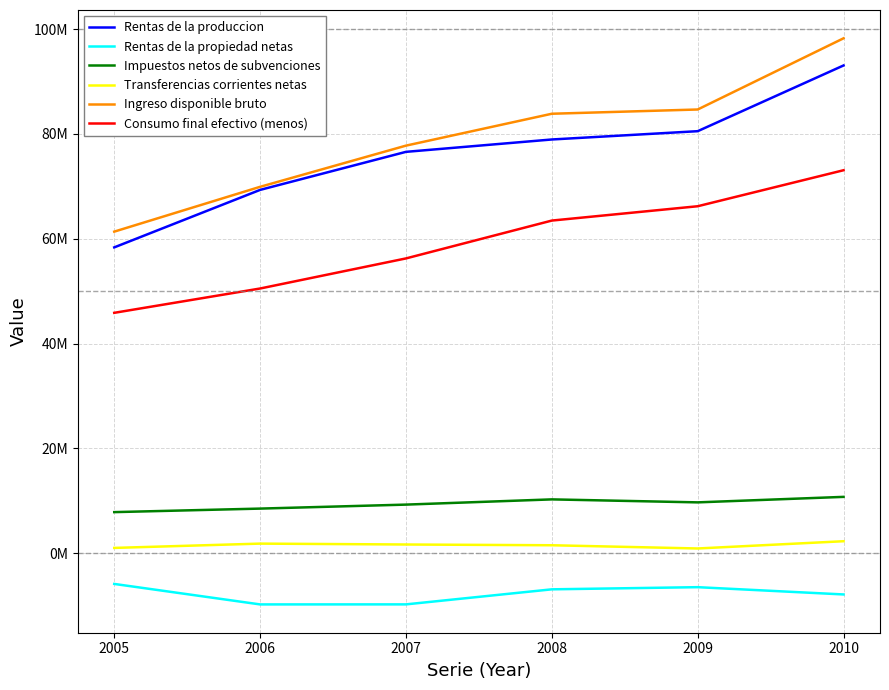

What are all the series names shown in the legend?

Rentas de la produccion, Rentas de la propiedad netas, Impuestos netos de subvenciones, Transferencias corrientes netas, Ingreso disponible bruto, Consumo final efectivo (menos)